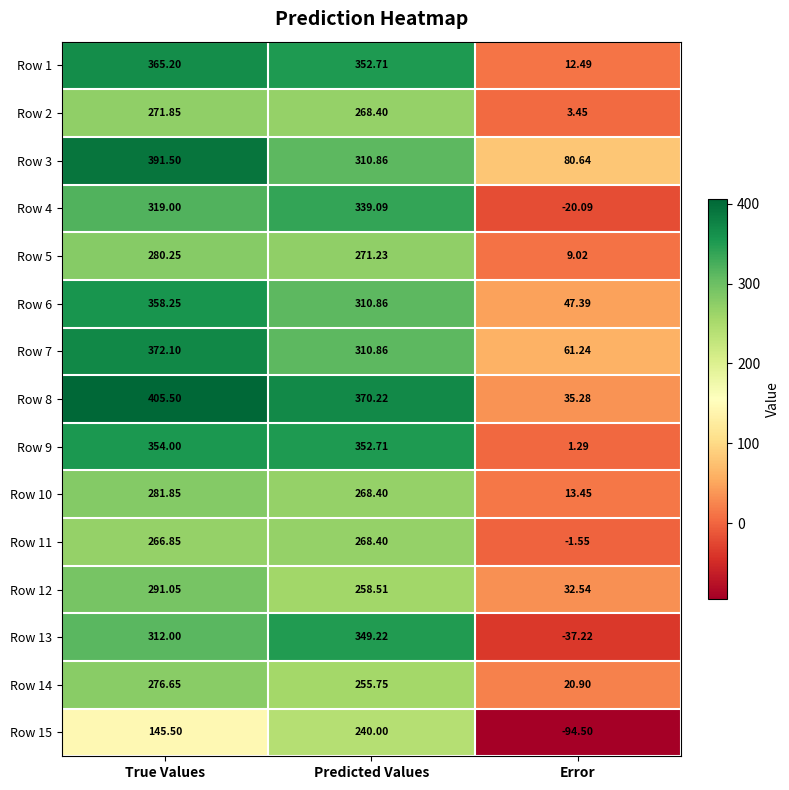

Where does the Row 5 series first go above 271?

True Values